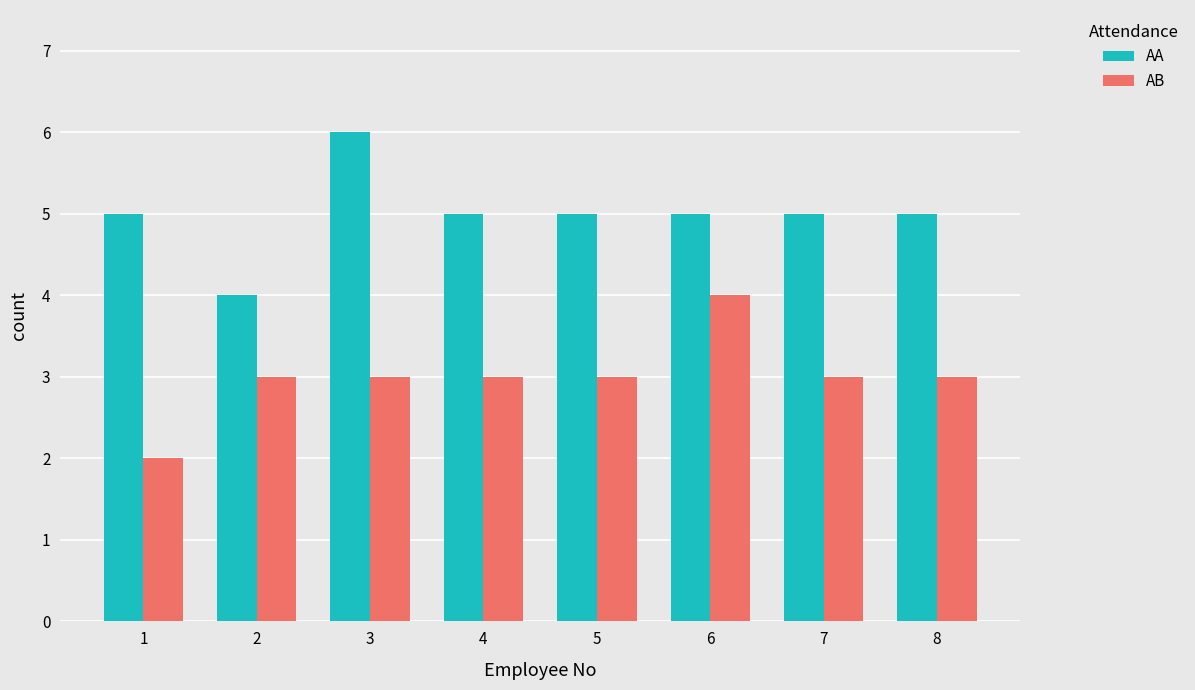

Which category has the lowest value in the AA series?

2